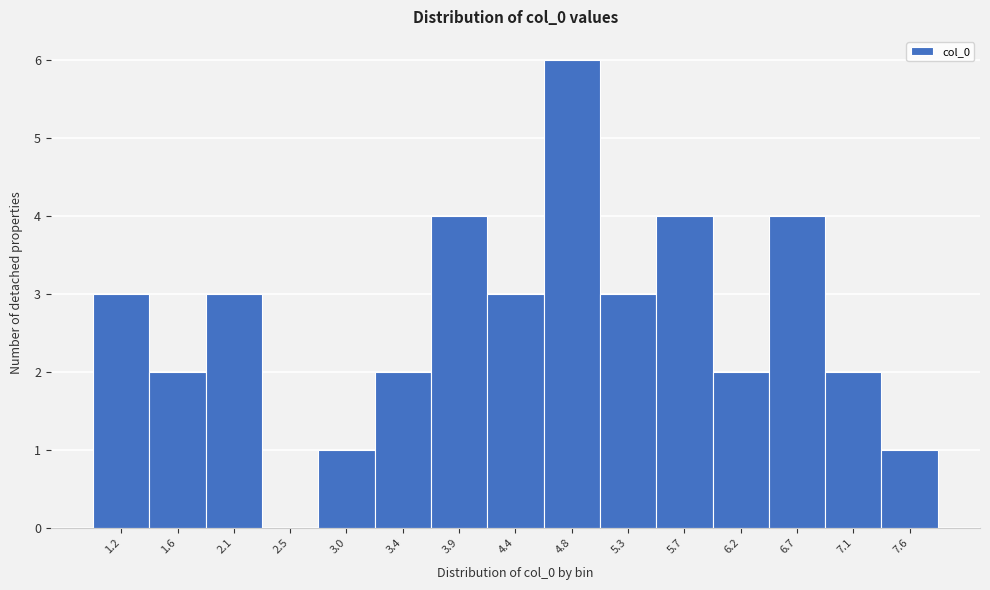

Reading left to right, transcribe all the data shown in this chart.

1.2=3	1.6=2	2.1=3	2.5=0	3.0=1	3.4=2	3.9=4	4.4=3	4.8=6	5.3=3	5.7=4	6.2=2	6.7=4	7.1=2	7.6=1